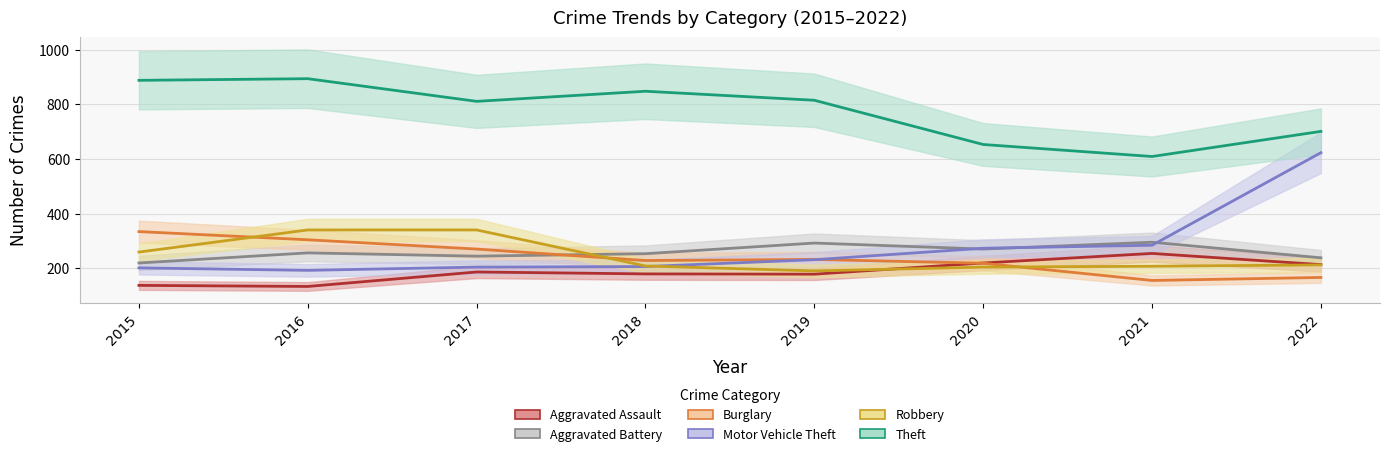

Which series has the widest spread of values?

Motor Vehicle Theft